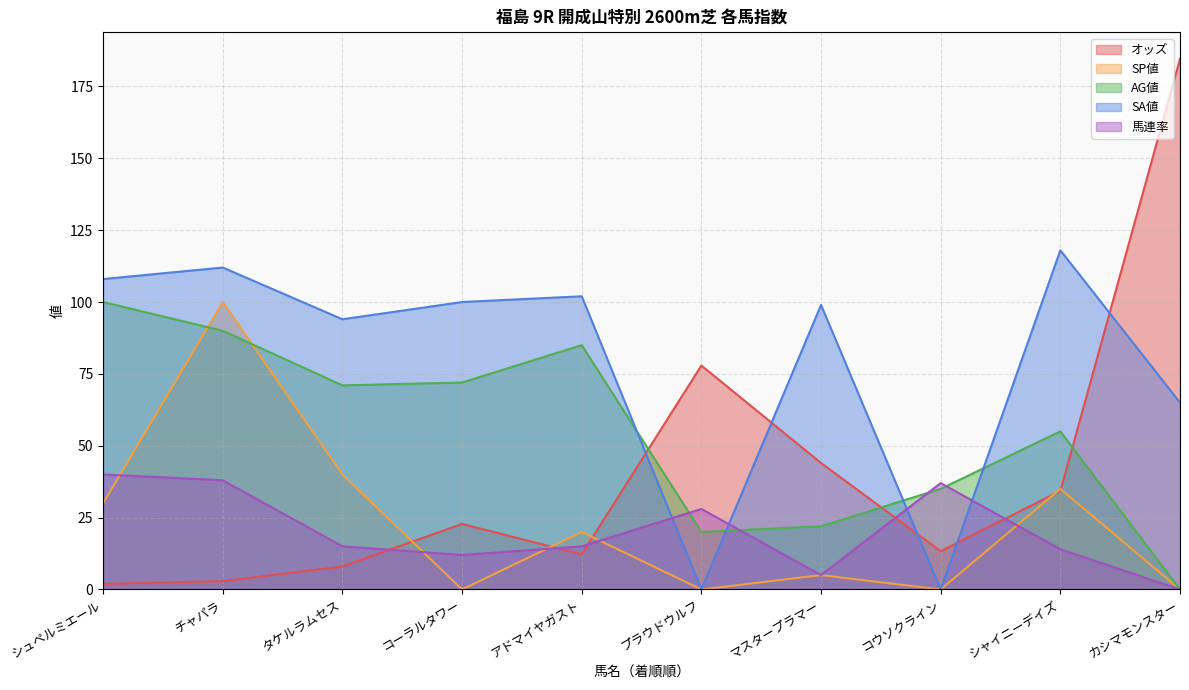

Reading right to left, transcribe all the data shown in this chart.

オッズ: カシマモンスター=184.6	シャイニーデイズ=34.3	コウソクライン=13.3	マスタープラマー=44.0	プラウドウルフ=77.9	アドマイヤガスト=12.2	コーラルタワー=22.8	タケルラムセス=8.0	チャパラ=2.9	シュペルミエール=1.9
SP値: カシマモンスター=0.0	シャイニーデイズ=35.0	コウソクライン=0.0	マスタープラマー=5.0	プラウドウルフ=0.0	アドマイヤガスト=20.0	コーラルタワー=0.0	タケルラムセス=40.0	チャパラ=100.0	シュペルミエール=30.0
AG値: カシマモンスター=0.0	シャイニーデイズ=55.0	コウソクライン=35.0	マスタープラマー=22.0	プラウドウルフ=20.0	アドマイヤガスト=85.0	コーラルタワー=72.0	タケルラムセス=71.0	チャパラ=90.0	シュペルミエール=100.0
SA値: カシマモンスター=65.0	シャイニーデイズ=118.0	コウソクライン=0.0	マスタープラマー=99.0	プラウドウルフ=0.0	アドマイヤガスト=102.0	コーラルタワー=100.0	タケルラムセス=94.0	チャパラ=112.0	シュペルミエール=108.0
馬連率: カシマモンスター=0.0	シャイニーデイズ=14.0	コウソクライン=37.0	マスタープラマー=5.0	プラウドウルフ=28.0	アドマイヤガスト=15.0	コーラルタワー=12.0	タケルラムセス=15.0	チャパラ=38.0	シュペルミエール=40.0